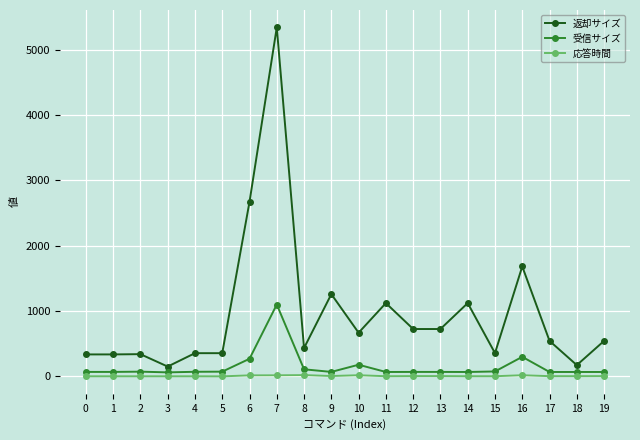

Does the chart display data point markers on the line(s)?

Yes